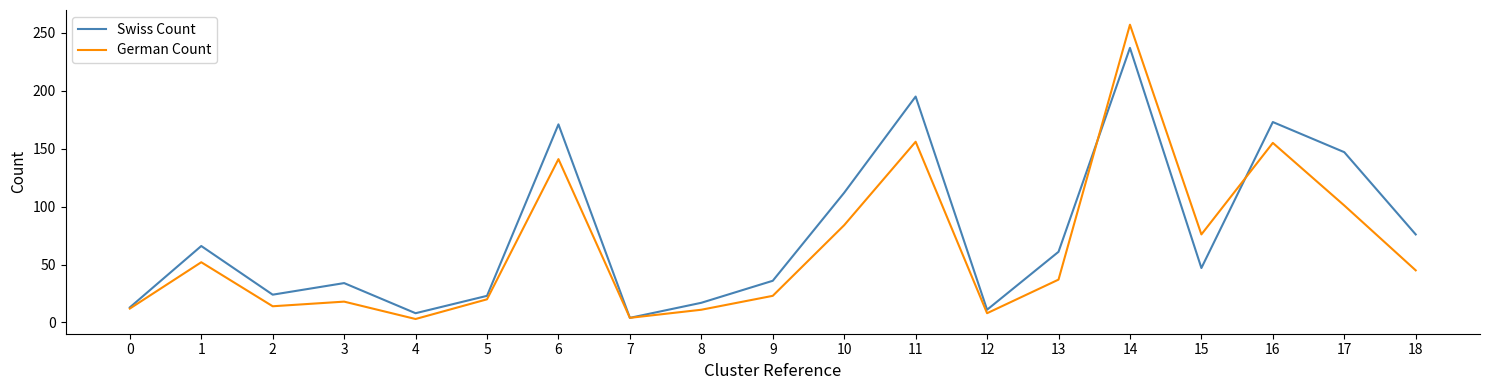

Which series has the largest total across all categories?

Swiss Count